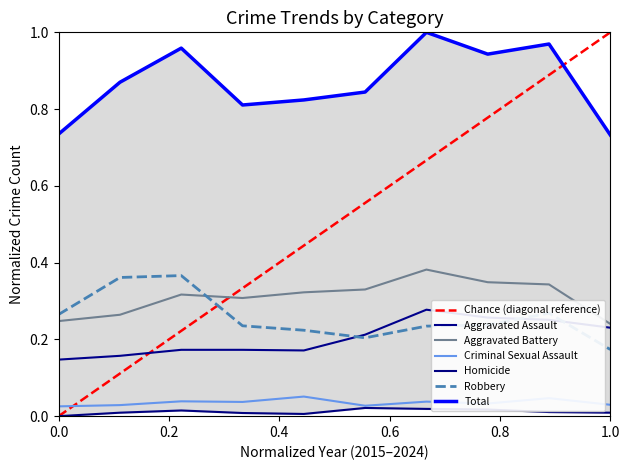

True or false: Homicide and Aggravated Assault intersect in this chart.

False